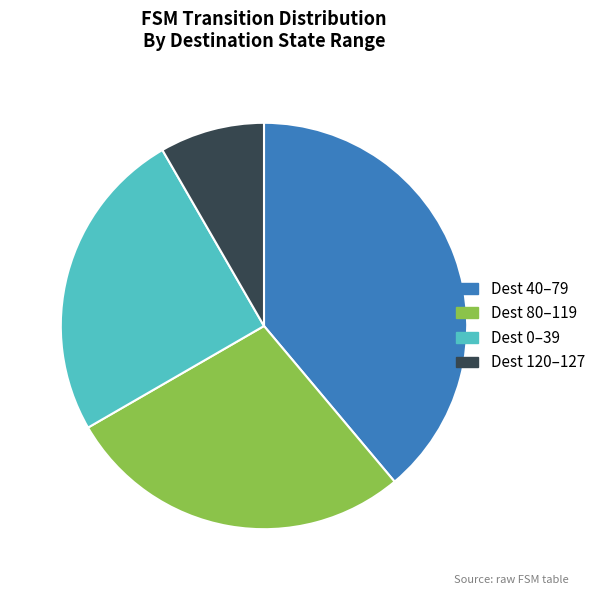

Which slice is the largest?

Dest 40–79